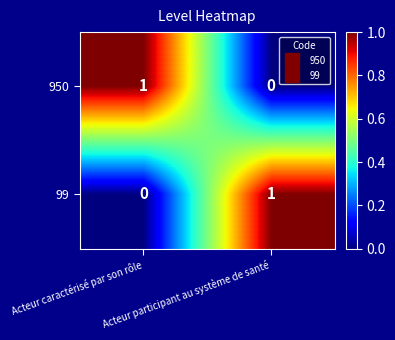

How many series are shown in this chart?

2